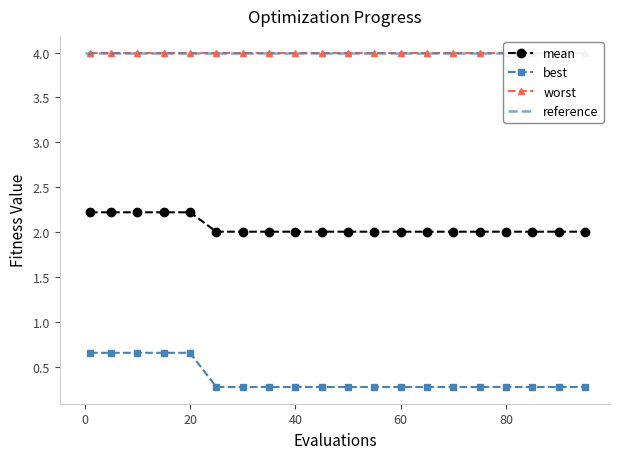

True or false: best and mean intersect in this chart.

False